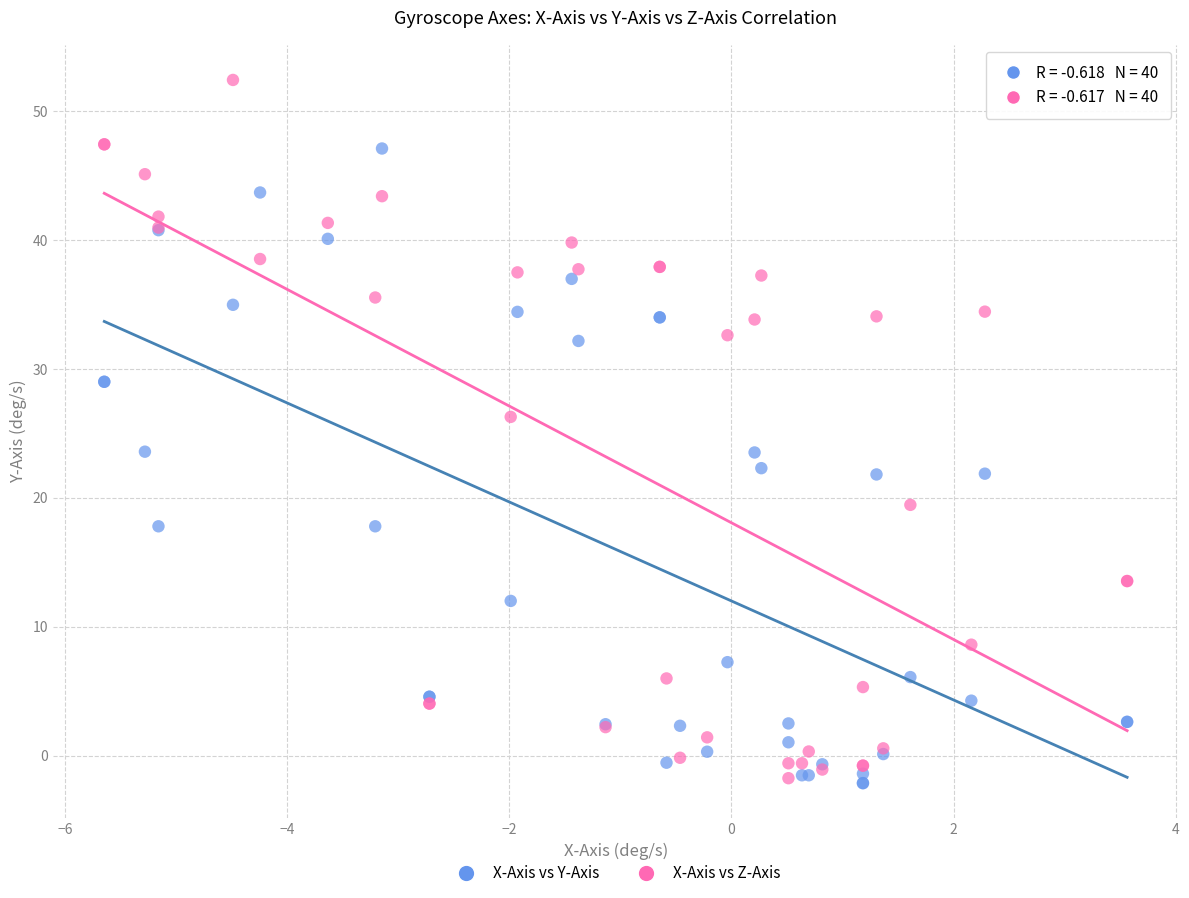

What is the X range (max minus min) for the scatter plot?

9.2